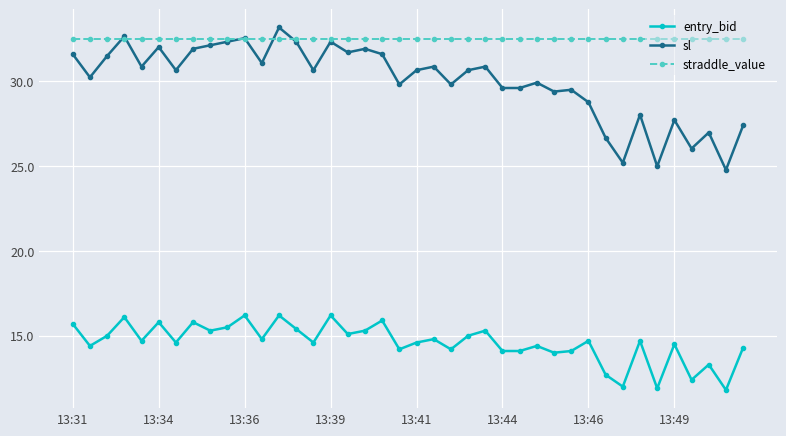

Which series has the largest range (max minus min)?

sl